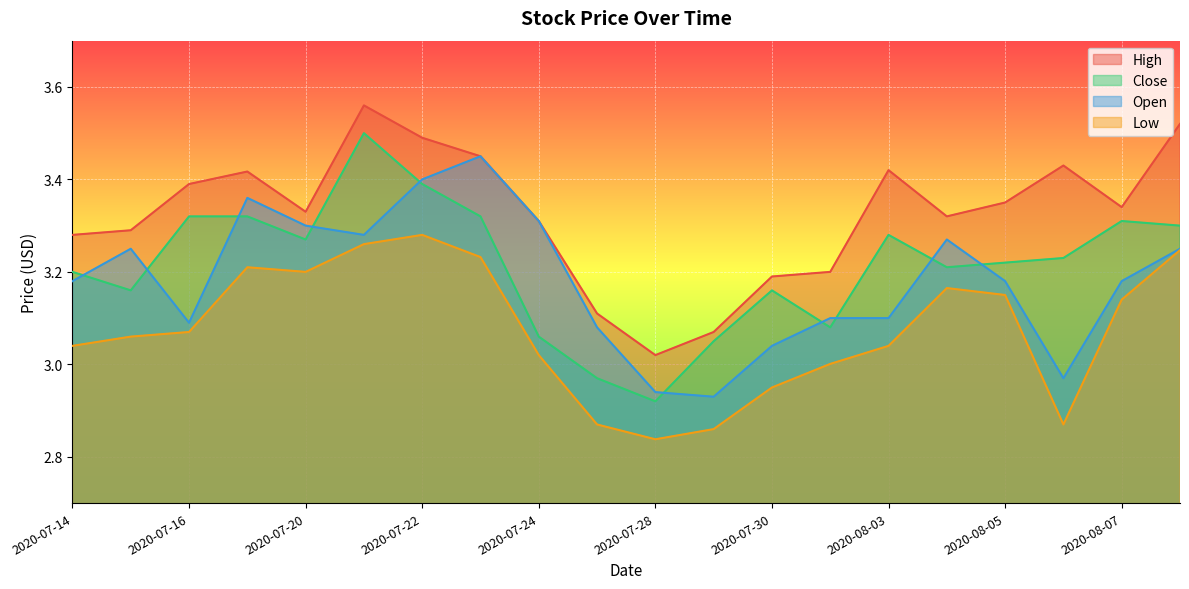

What is the total value across all series at 2020-07-28?

11.7